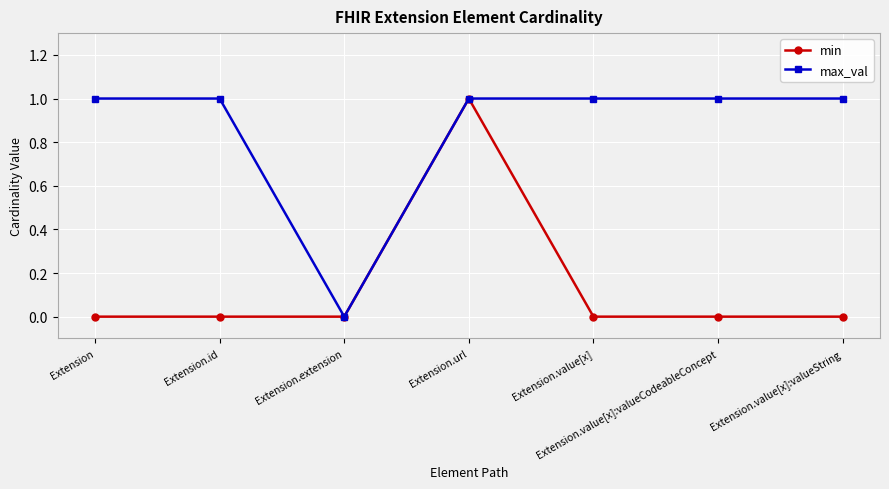

What are all the series names shown in the legend?

min, max_val